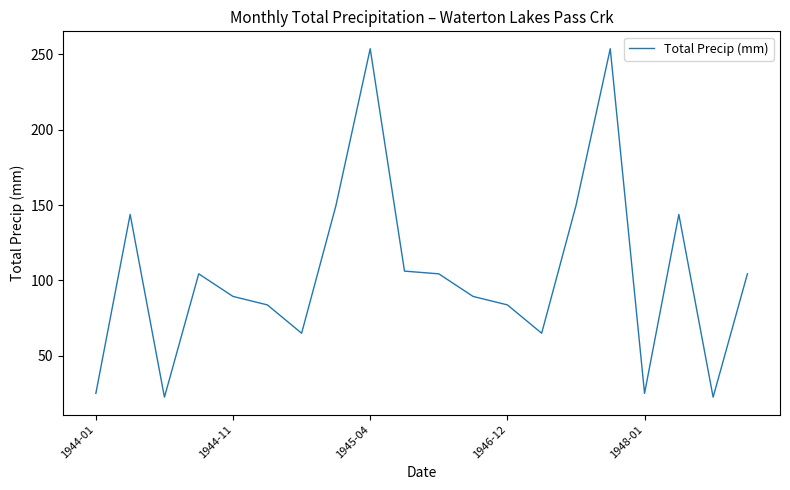

What is the smallest value displayed?

22.6